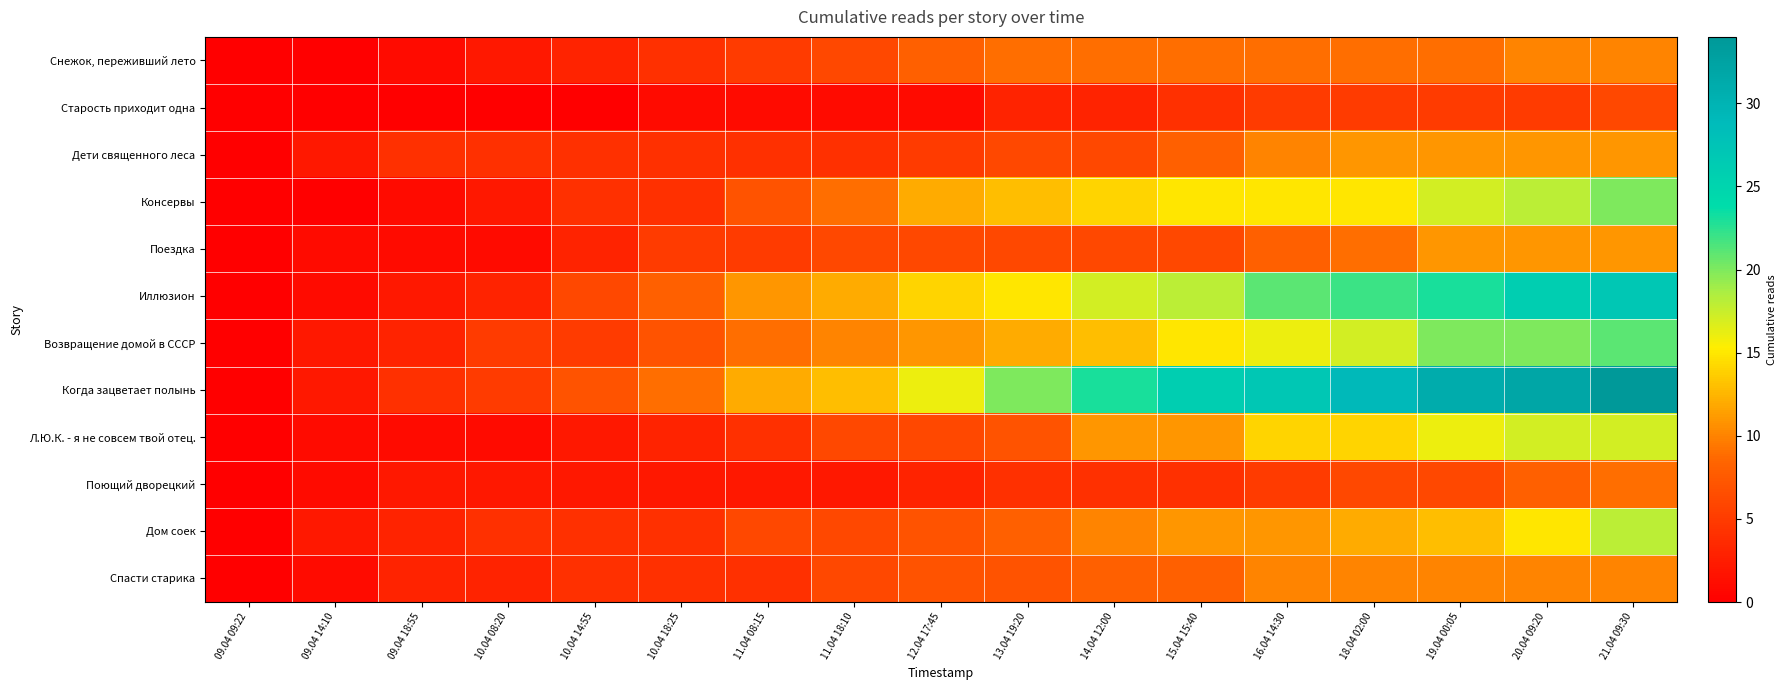

Which category has the lowest value across all series?

09.04 09:22